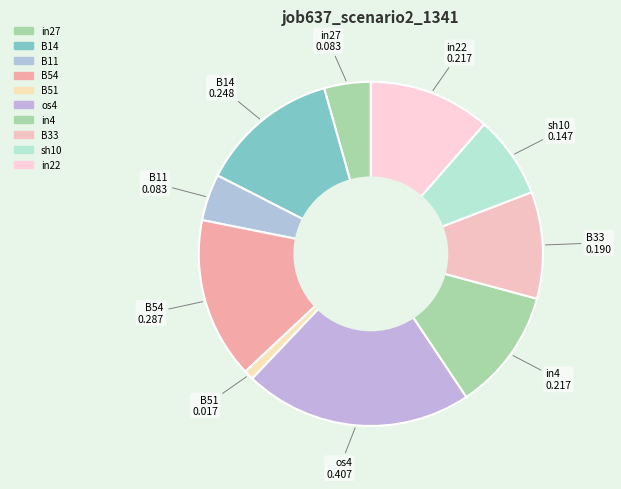

What is the largest slice in the pie chart?

os4